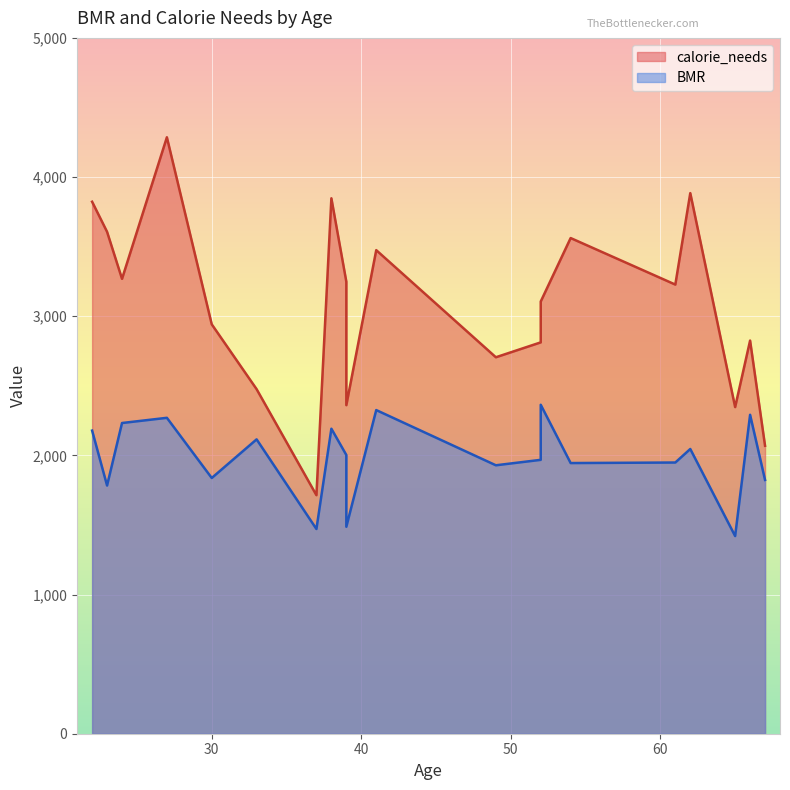

Read the BMR value at 61.

1948.8